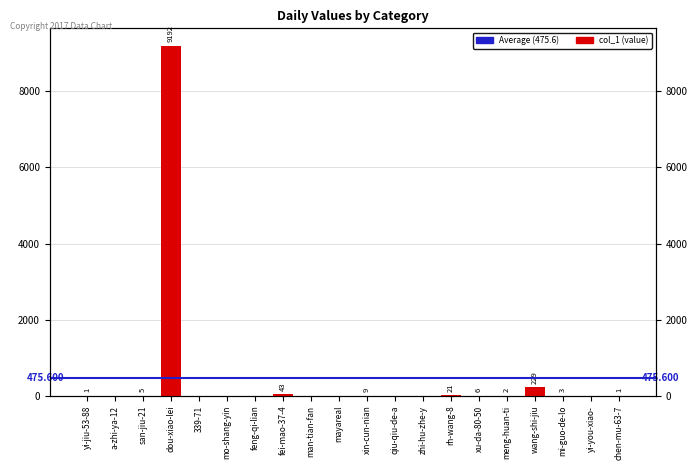

How many values exceed 1?

9